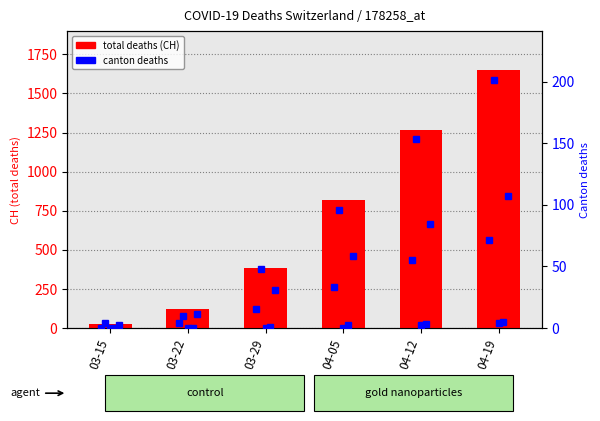

Between 03-15 and 04-12, which series saw the biggest shift?

CH (total deaths)